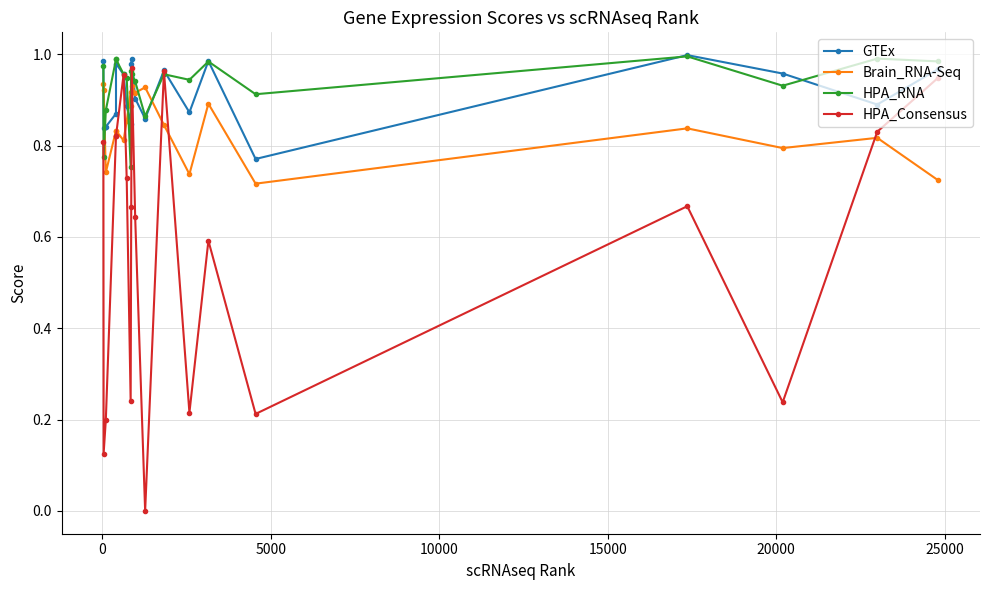

Which series has the largest total across all categories?

HPA_RNA